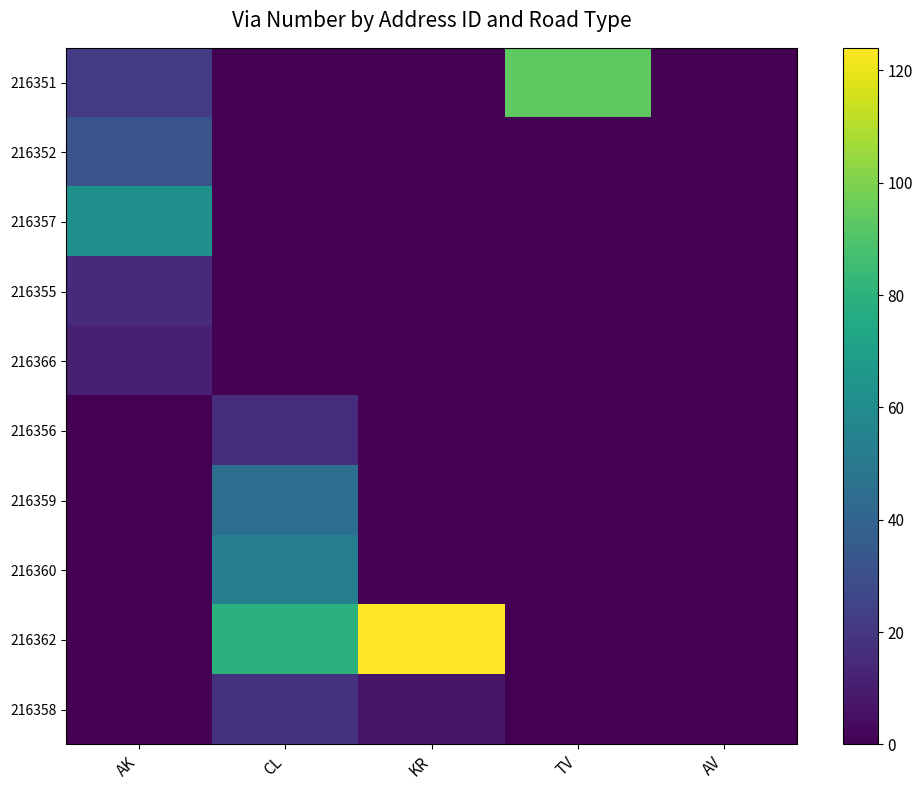

What is the maximum value shown in the chart?

124